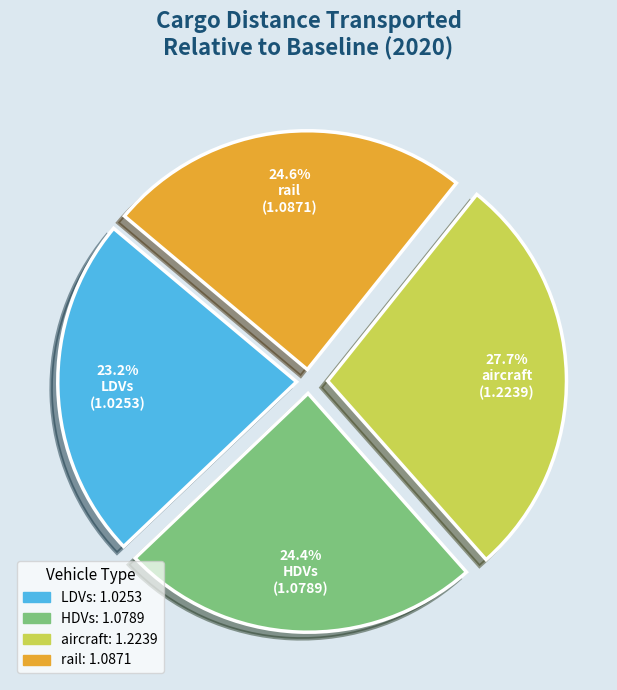

What percentage is NOT represented by rail?

75.4%